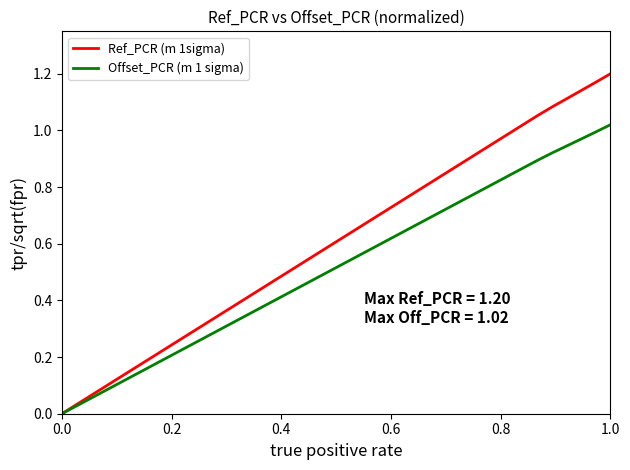

Does the chart display data point markers on the line(s)?

No